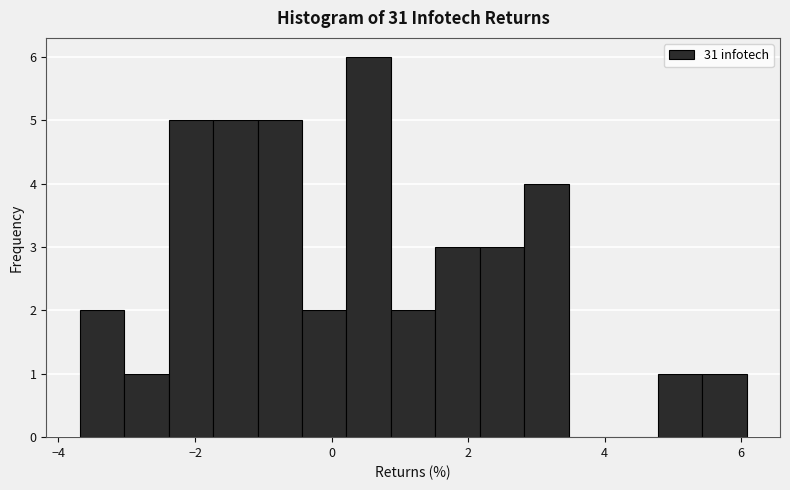

Read against the x-axis, roughly where is the centre of the tallest bar?

0.6